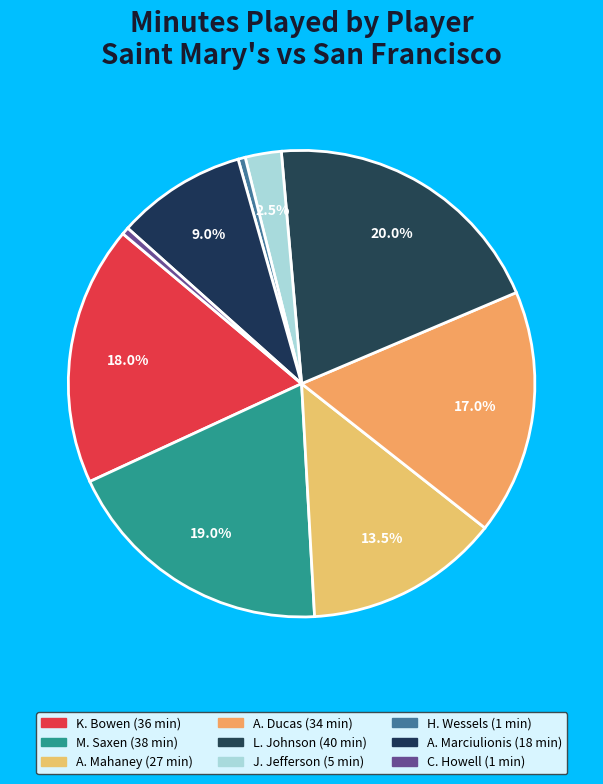

Is C. Howell the majority of the pie?

No